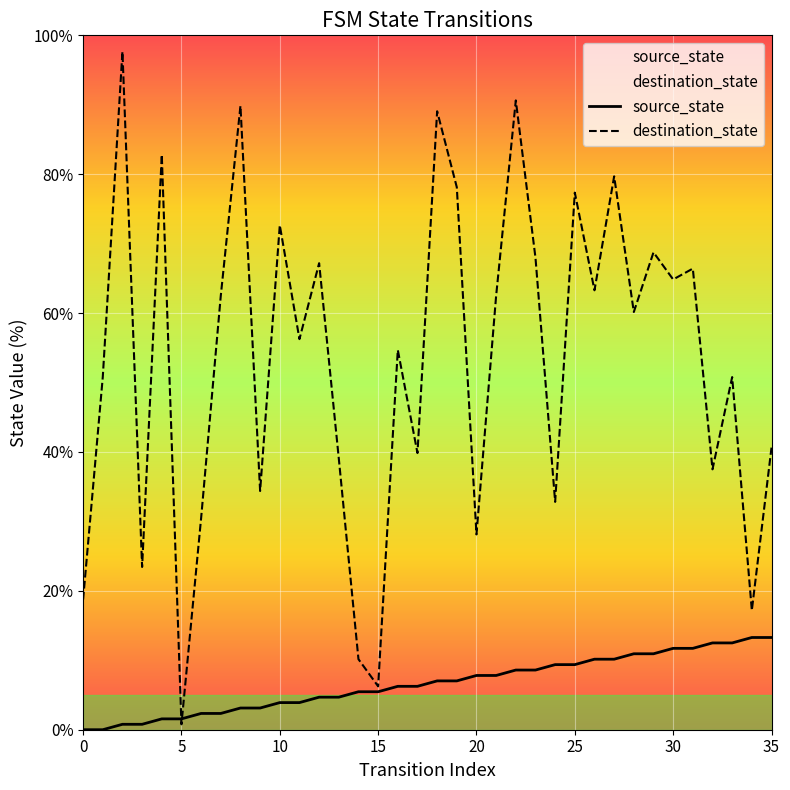

True or false: source_state and destination_state cross at least once.

True